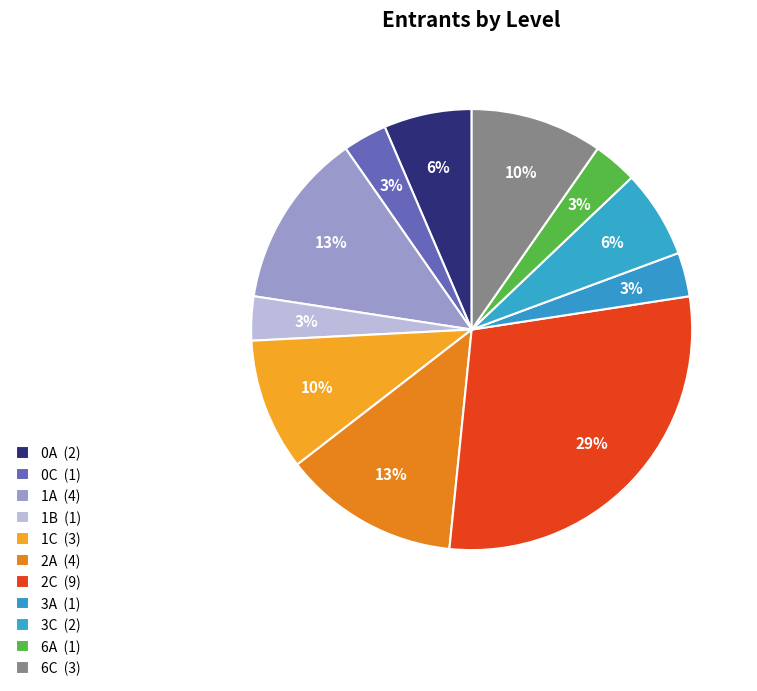

Which slice is the largest?

2C